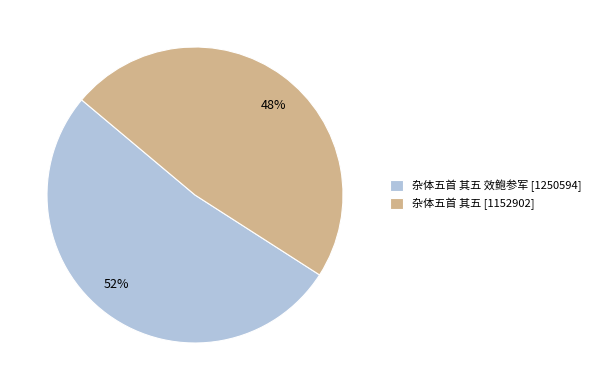

To the nearest percent, what is the difference between the largest and smallest slice percentages?

4%